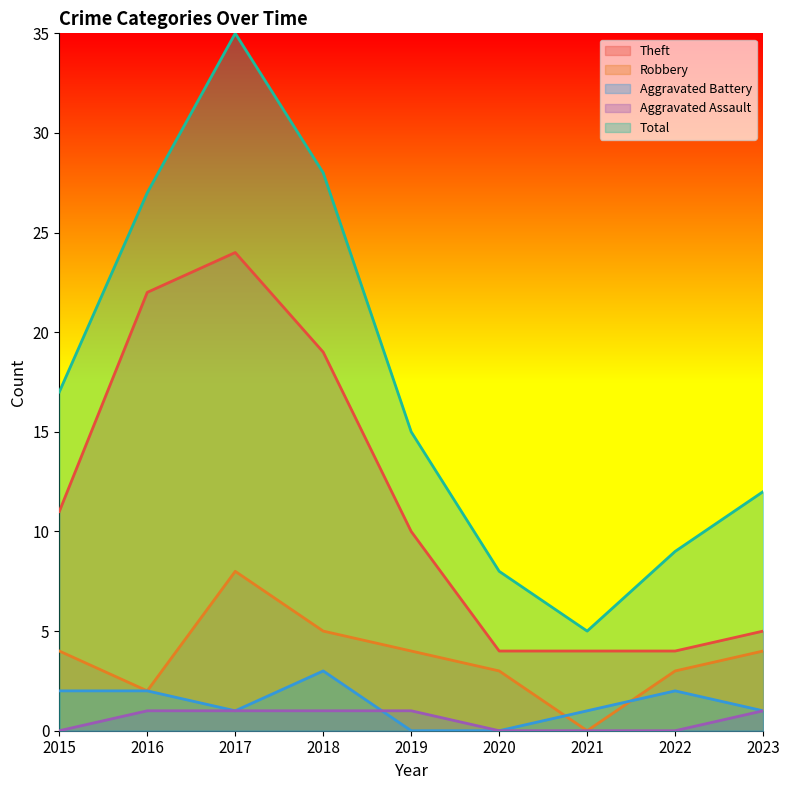

What is the sum of the Robbery values at 2022 and 2020?

6